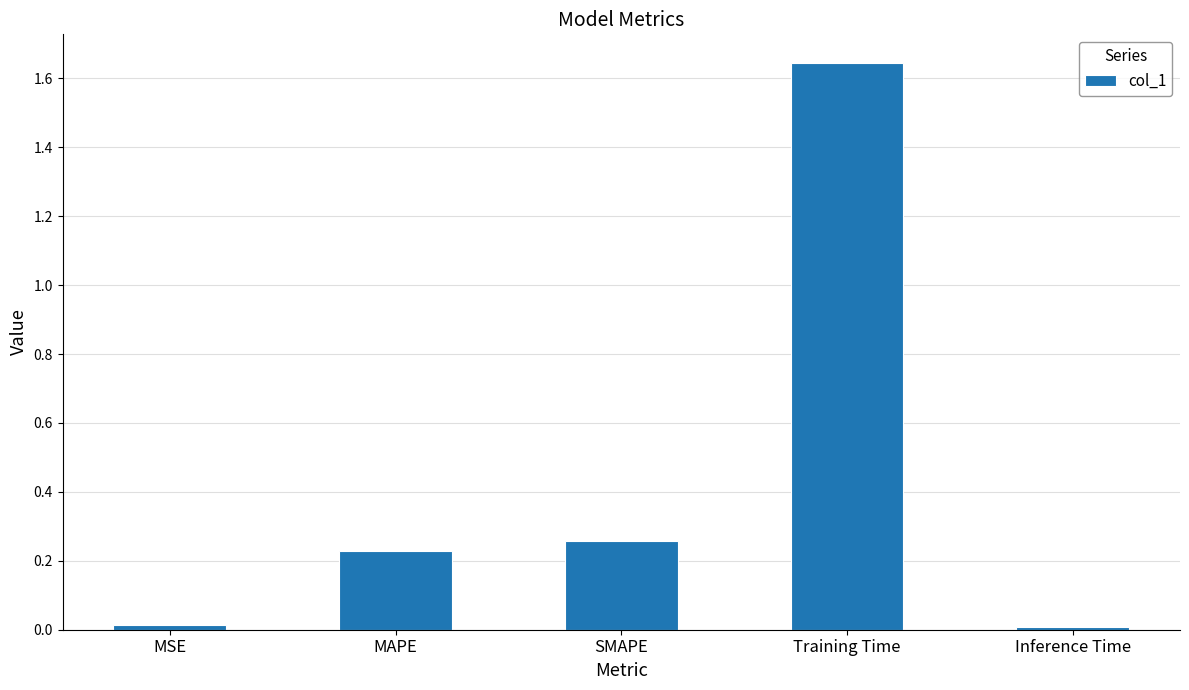

What position from the right is Inference Time?

1